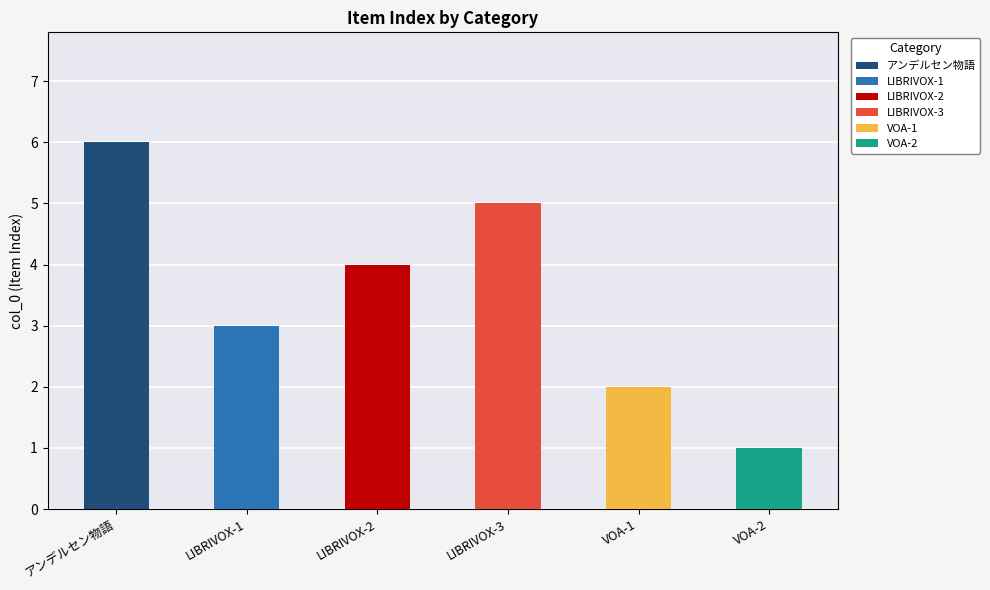

Approximately how many times larger is the value at アンデルセン物語 compared to VOA (Voice of America)より?

3.0